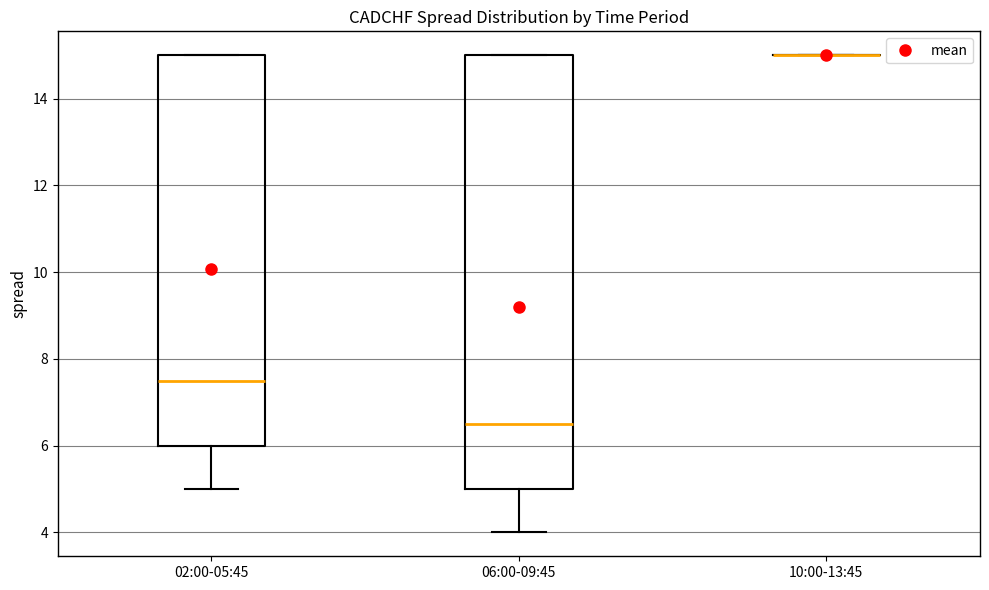

Reading left to right, transcribe this box plot: for each box, give where its median line is, the range the box spans, and where its two whiskers end, as read against the y-axis. The values are not printed on the chart, so give them approximately, as read against the axis.

02:00-05:45: median 7.6, box 6.0 to 15.0, whiskers 5.0 to 15.0
06:00-09:45: median 6.6, box 5.0 to 15.0, whiskers 4.0 to 15.0
10:00-13:45: box collapsed to a line at 15.0, whiskers 15.0 to 15.0